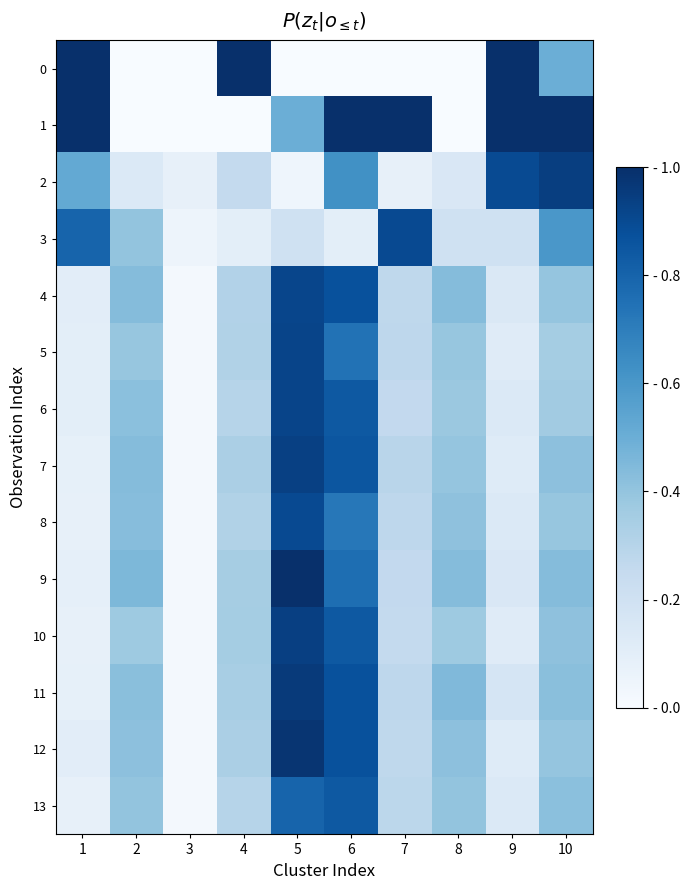

What is the total value across all series at 3?

0.3